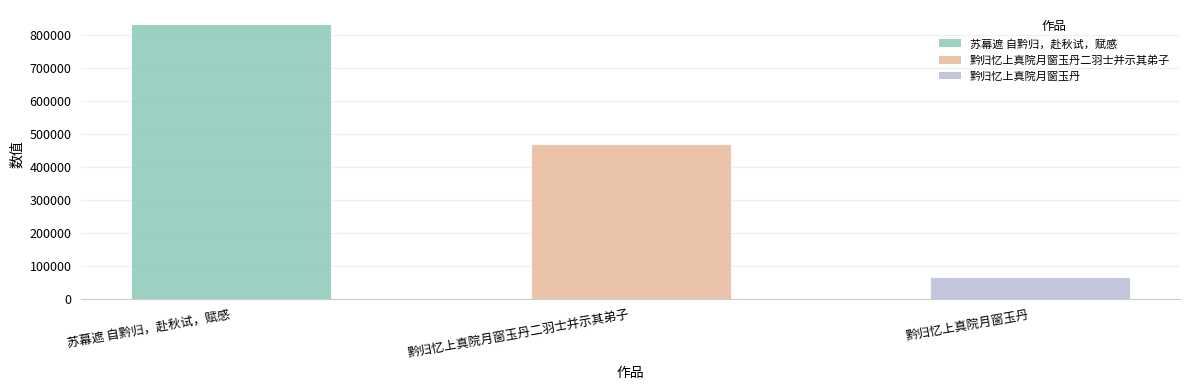

How many bars are there in total?

3